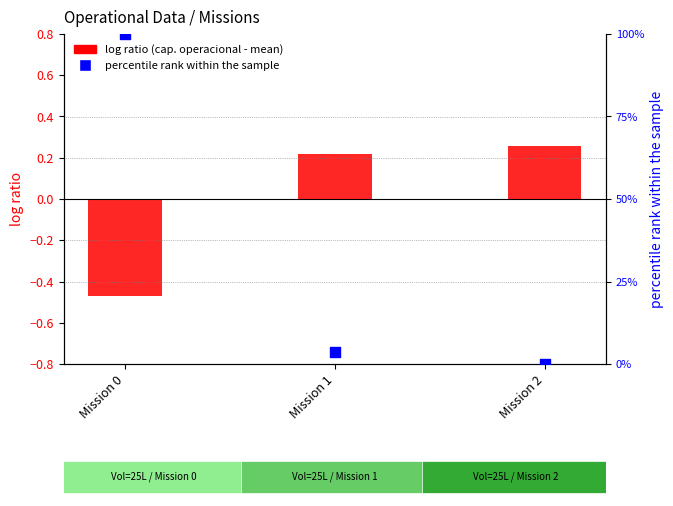

Is the value of percentile rank within the sample at Mission 0 greater than the value of log ratio (cap. operacional - mean) at Mission 2?

Yes